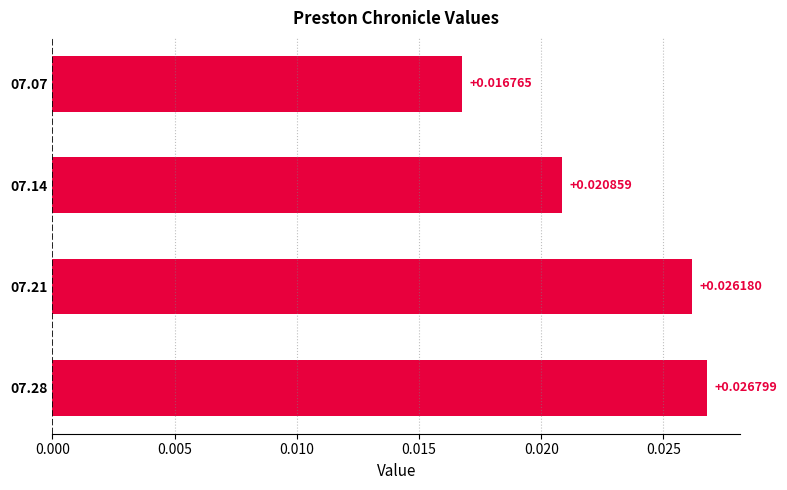

List the labels in order of value, smallest first.

07.07, 07.14, 07.21, 07.28